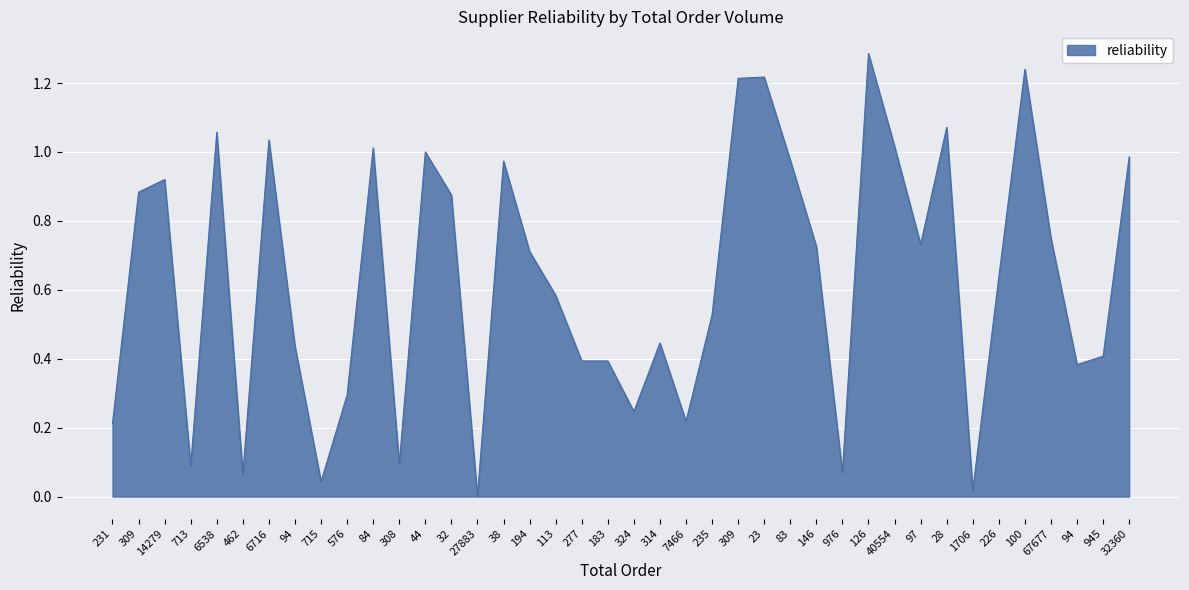

What is the maximum value shown in the chart?

1.3